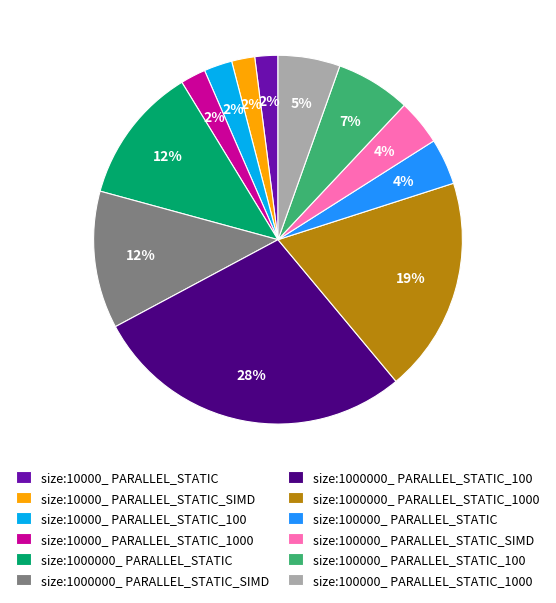

Do size:10000_ PARALLEL_STATIC_100 and size:1000000_ PARALLEL_STATIC together represent more than half of the pie?

No